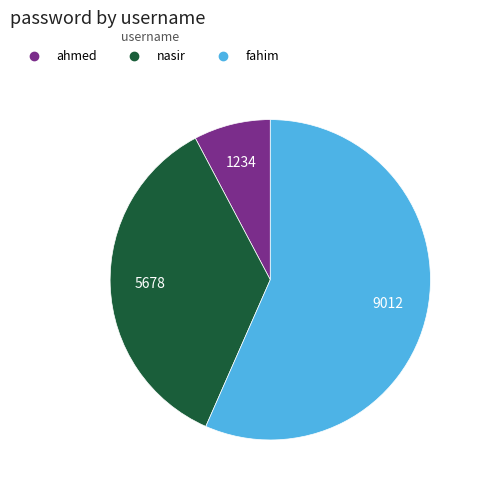

Which slice is the smallest?

ahmed